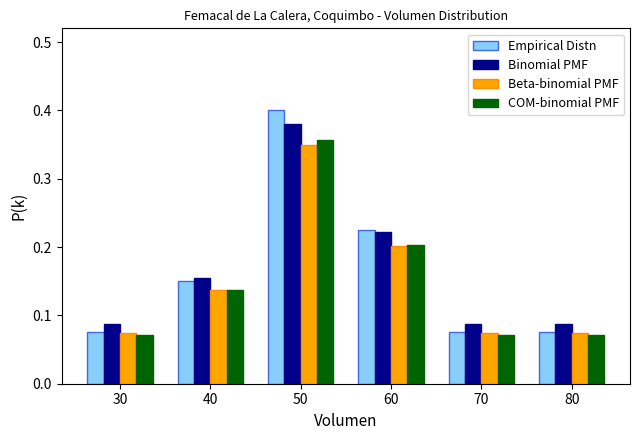

How many Binomial PMF values are between 0 and 1?

6